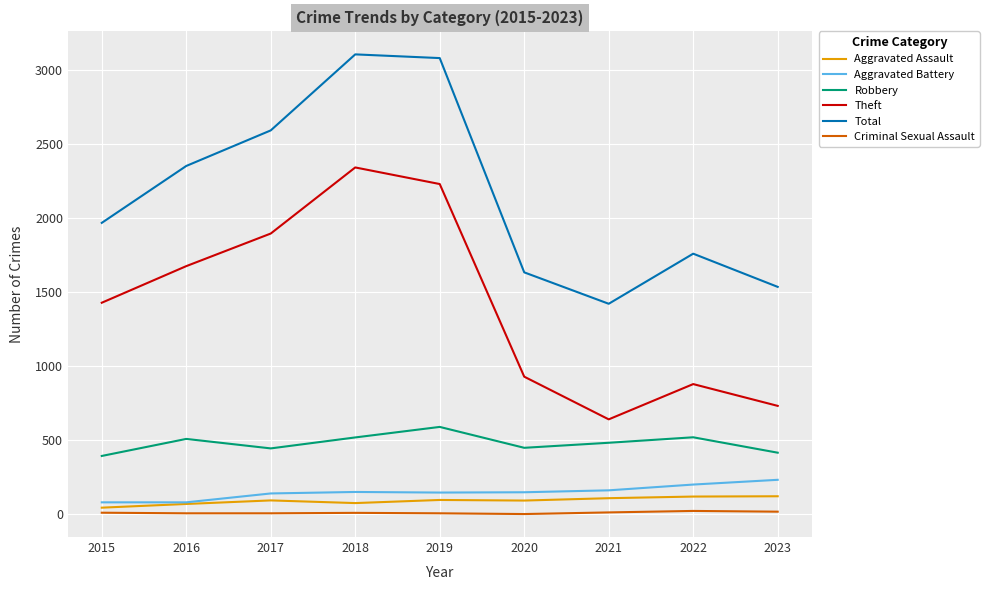

True or false: Total and Theft intersect in this chart.

False